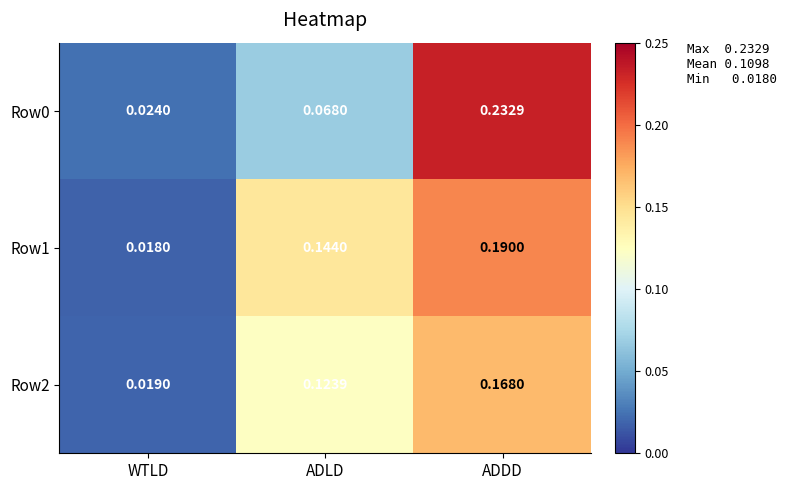

Rank the categories by Row0 value from lowest to highest.

WTLD, ADLD, ADDD